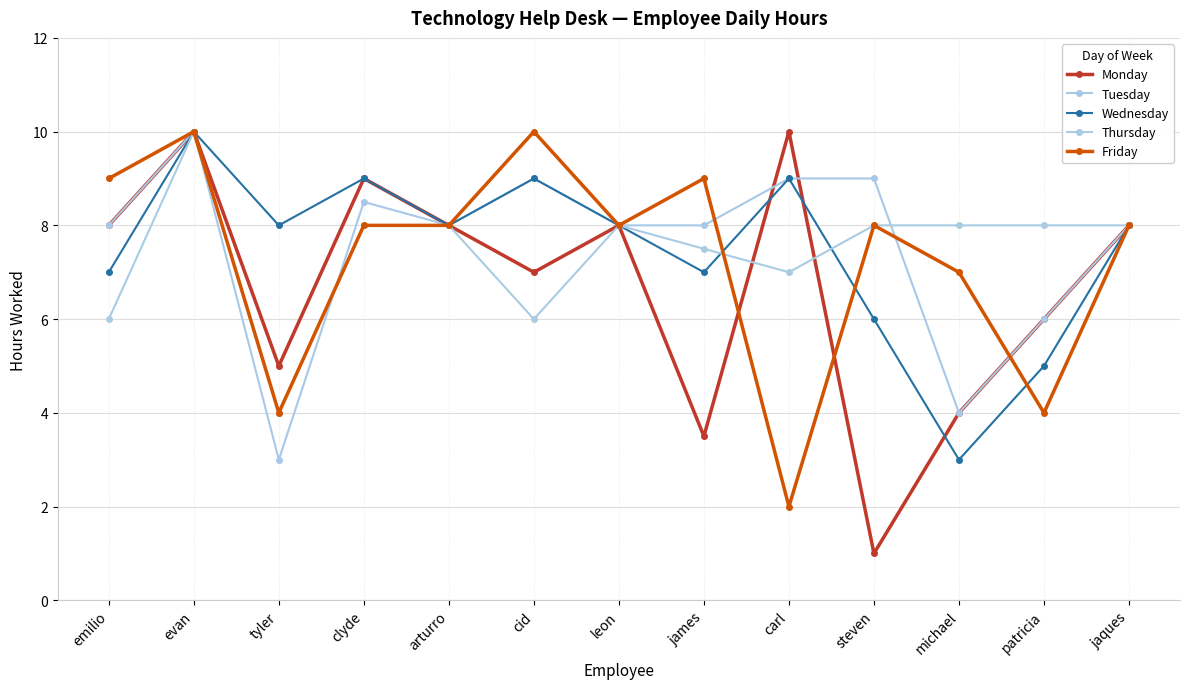

What is the sum of the Friday values at arturro and michael?

15.0